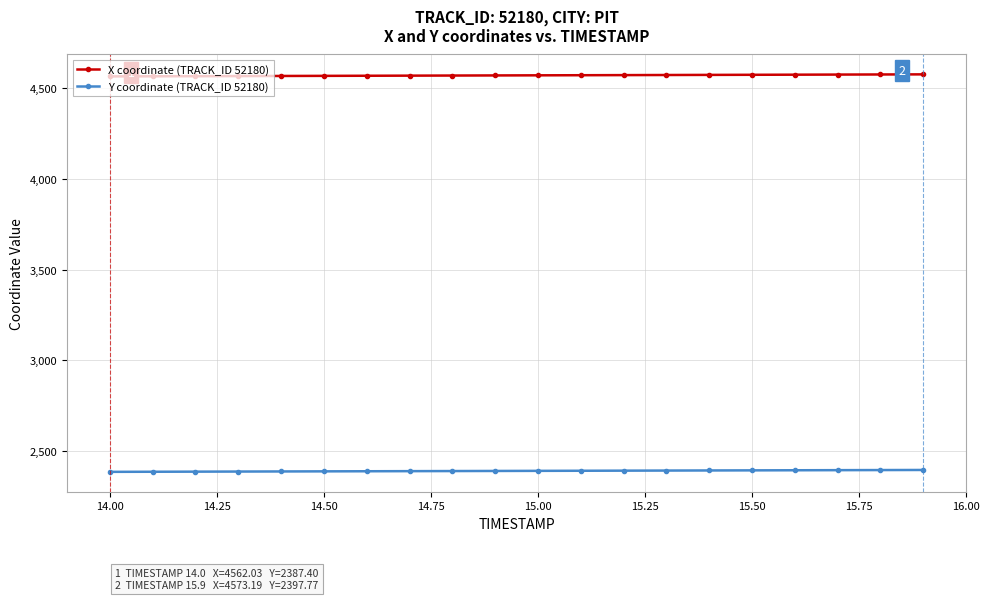

What is the maximum value shown in the chart?

4573.2